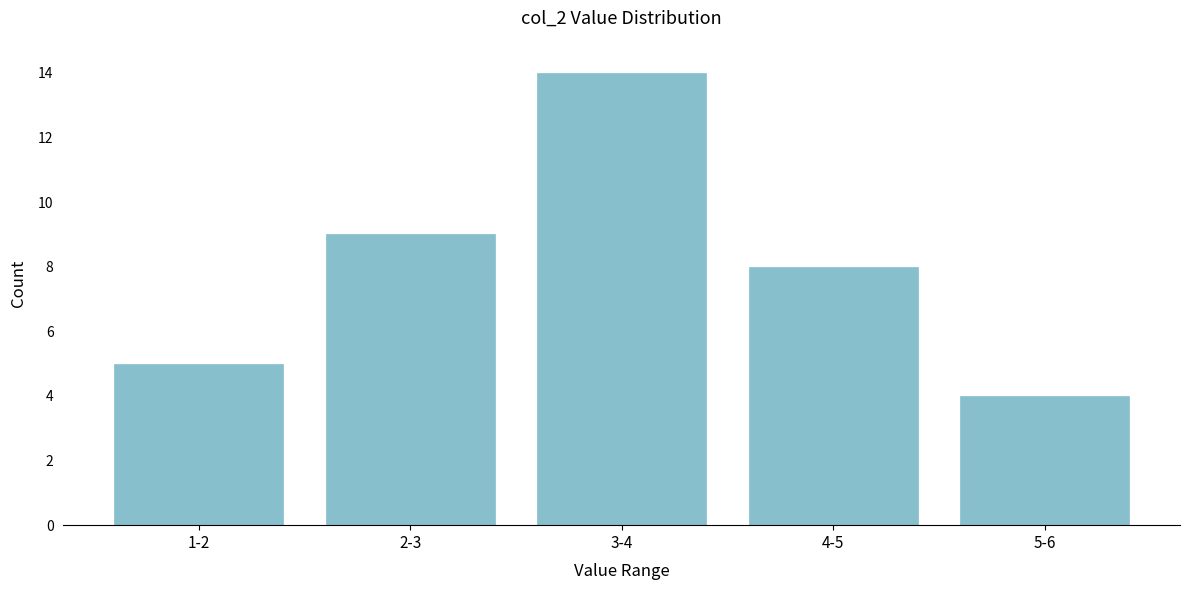

Reading left to right, transcribe all the data shown in this chart.

5	9	14	8	4